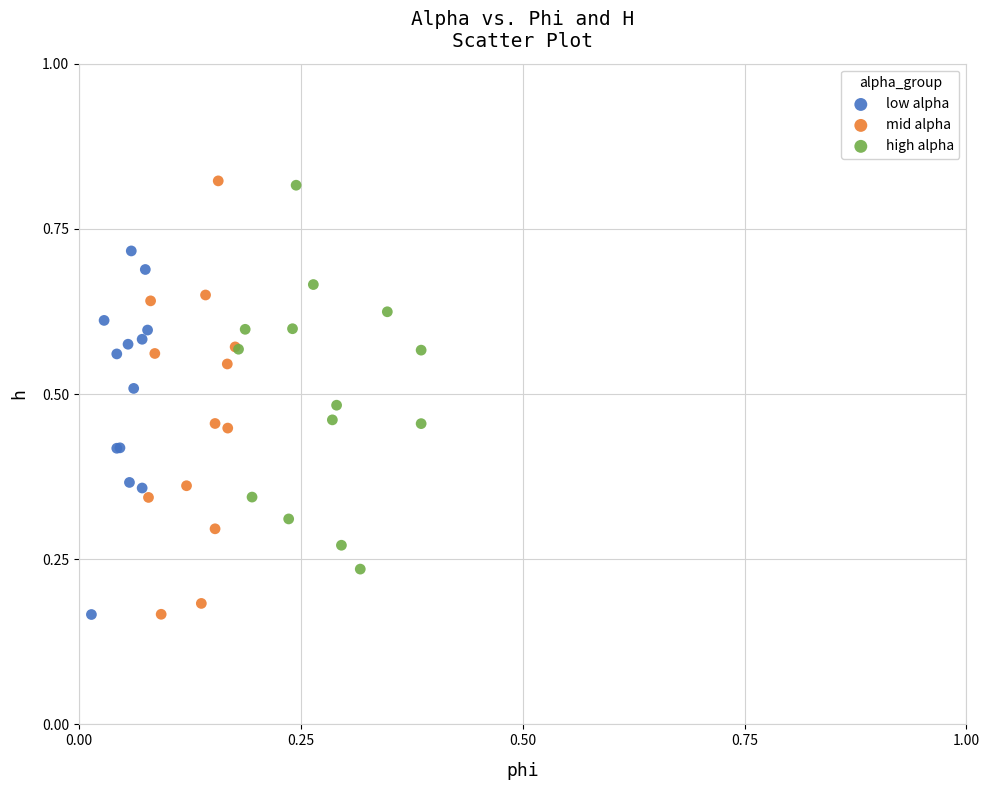

Which series has the largest Y range (max minus min)?

mid alpha